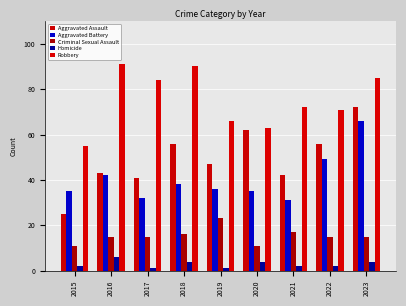

At 2020, list the series in order from smallest to largest.

Homicide, Criminal Sexual Assault, Aggravated Battery, Aggravated Assault, Robbery